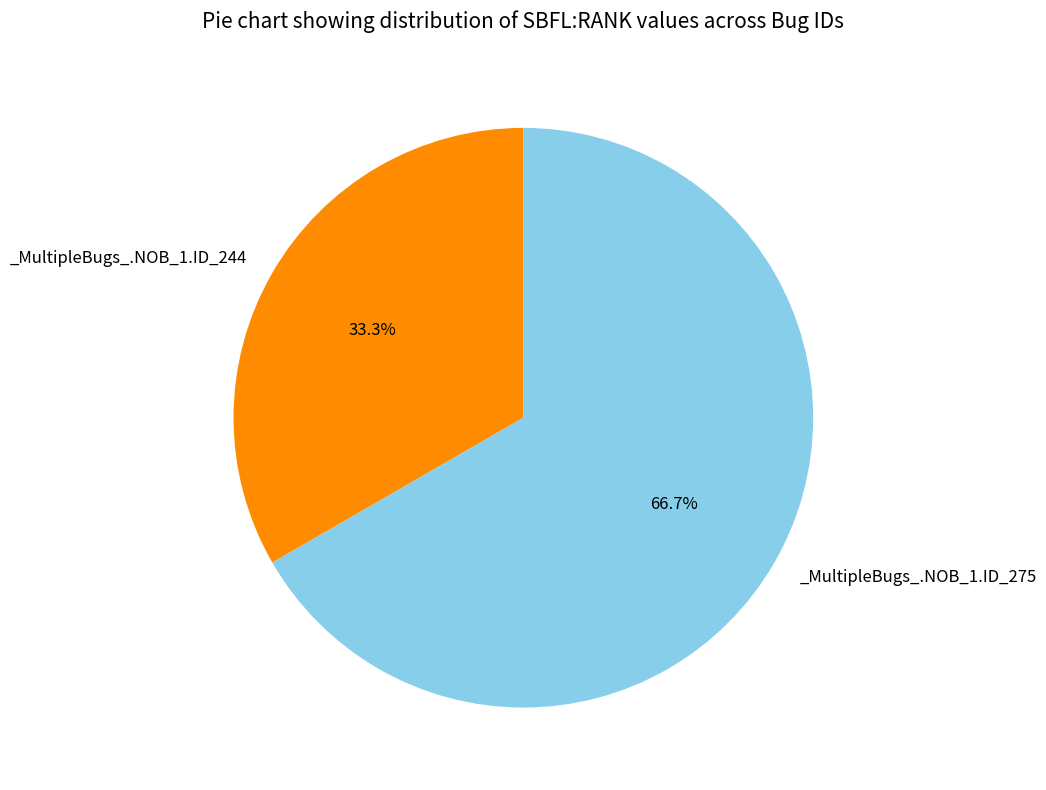

Is there a majority slice in this chart?

Yes